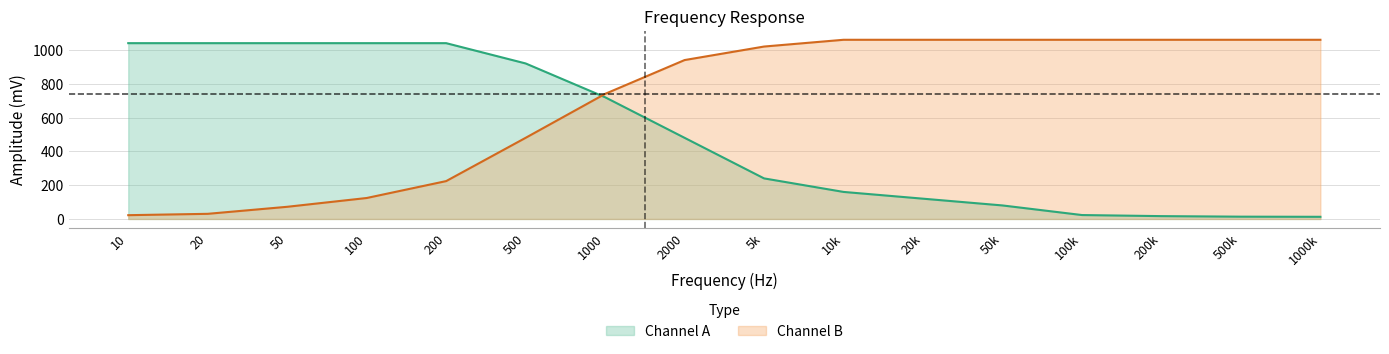

Which series changed the most between 50 and 1000?

Channel B